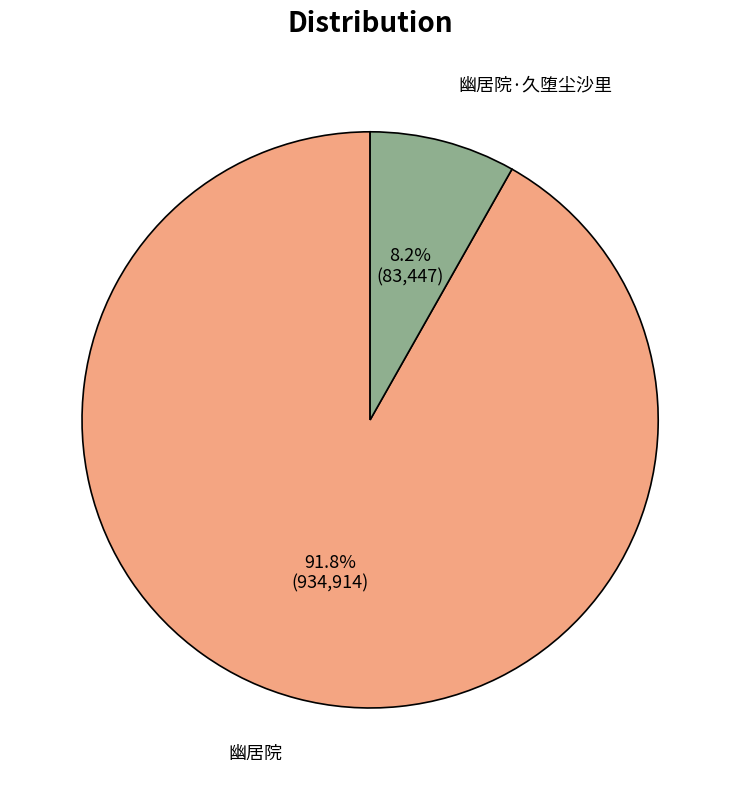

Count the number of slices in the pie.

2